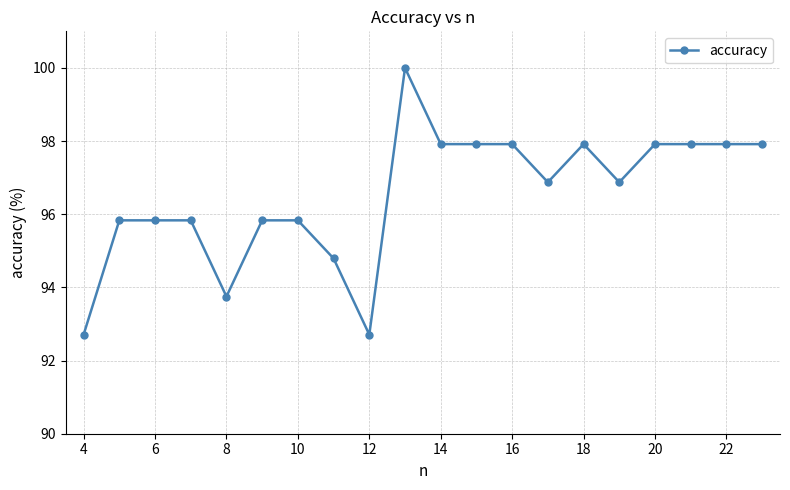

How many lines are shown in the chart?

1